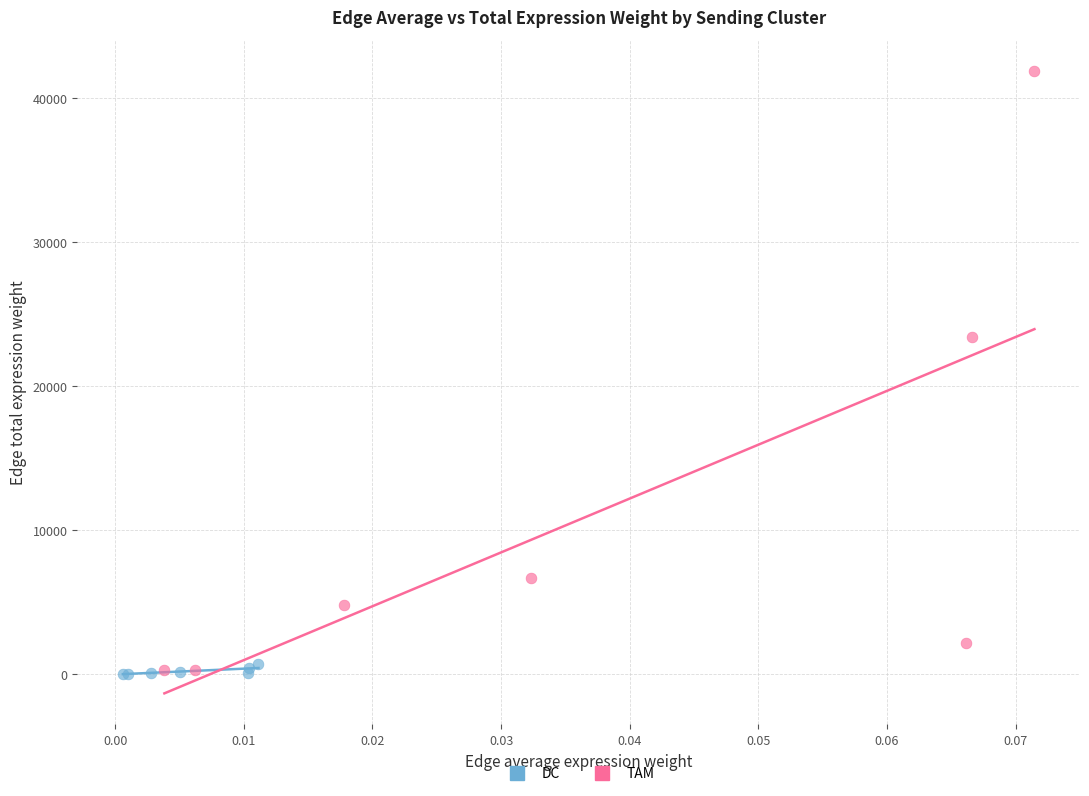

Which series has the widest spread of Y values?

TAM